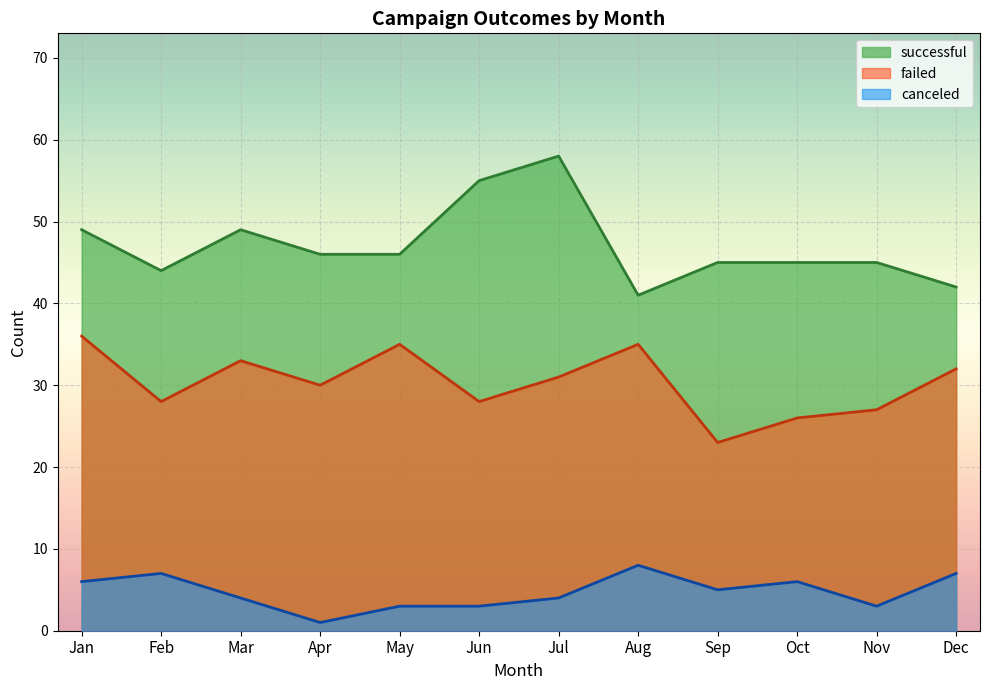

How many lines are shown in the chart?

3